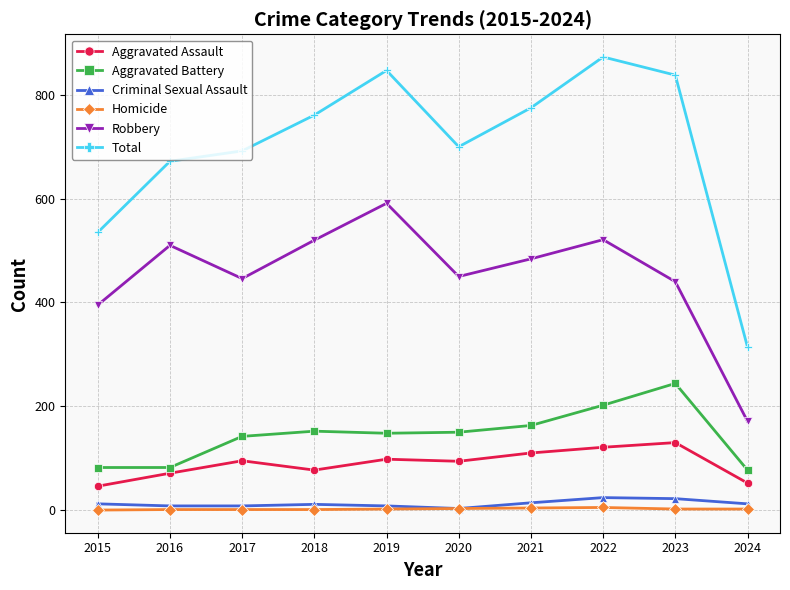

What is the total value across all series at 2016?

1344